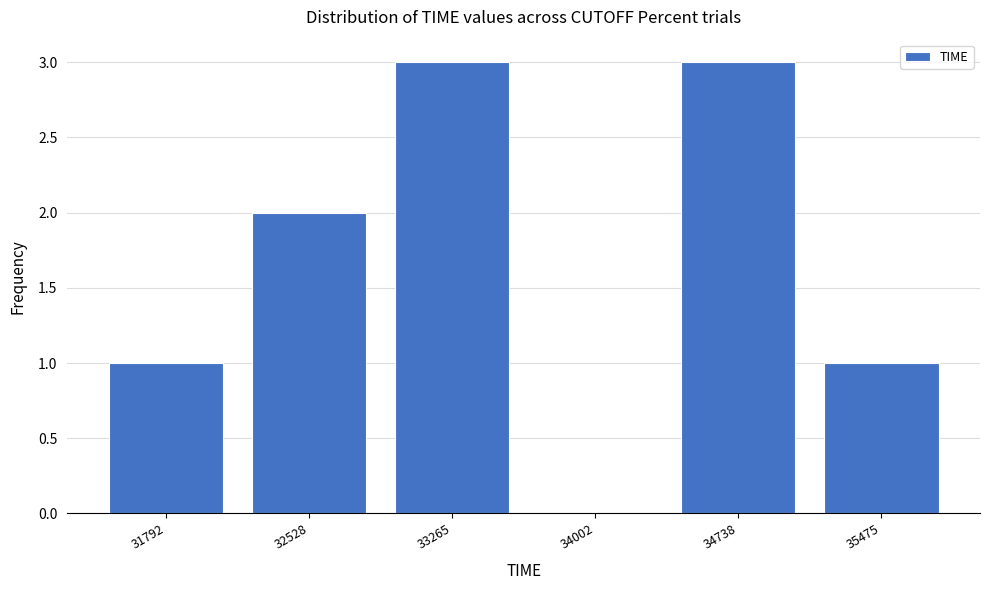

Reading left to right, transcribe all the data shown in this chart.

31792=1	32528=2	33265=3	34002=0	34738=3	35475=1